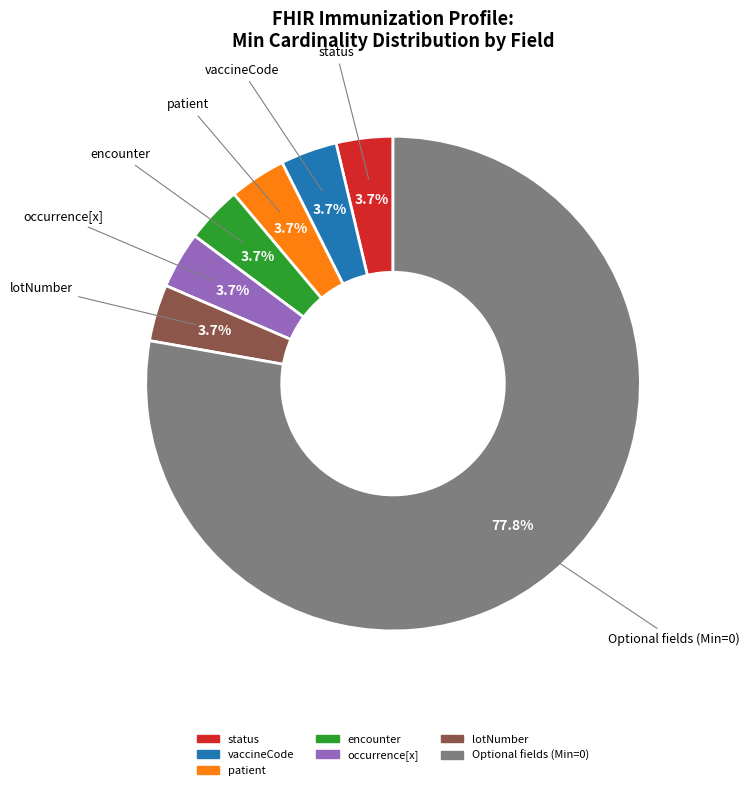

Is there any slice that represents more than half of the pie?

Yes